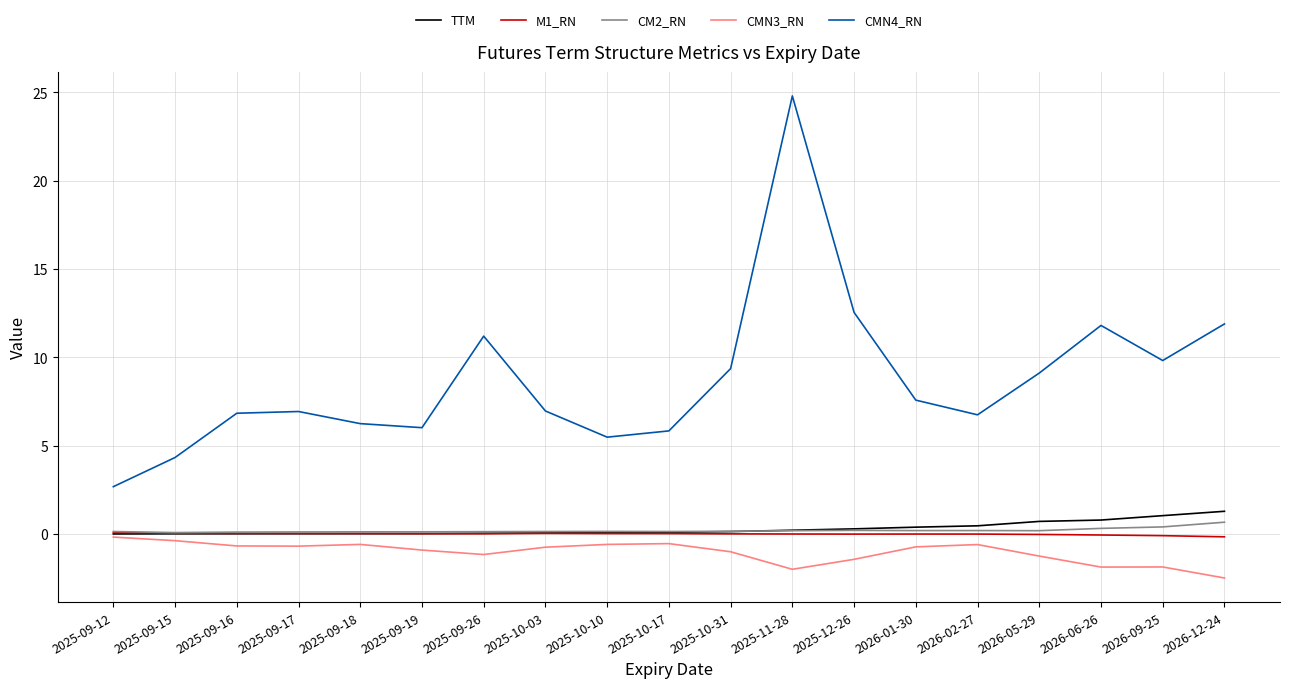

Which label corresponds to the largest value in the chart?

2025-11-28